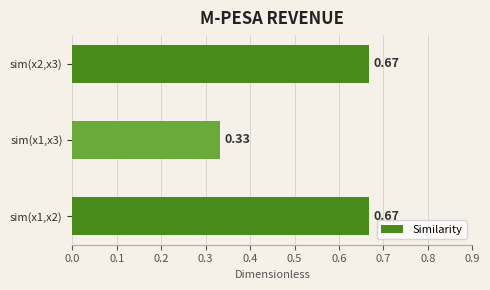

What is the sum of the values at sim(x1,x2) and sim(x2,x3)?

1.3